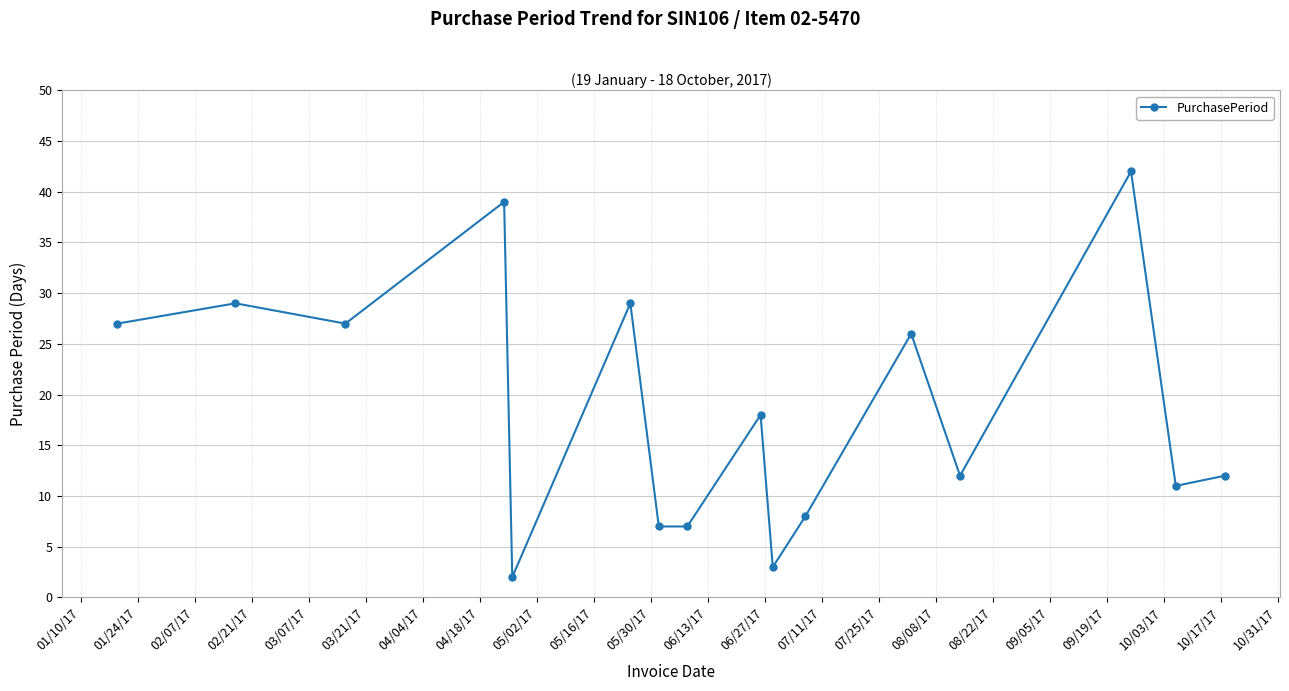

How many interior local peaks (higher than both neighbors) does the data have?

6